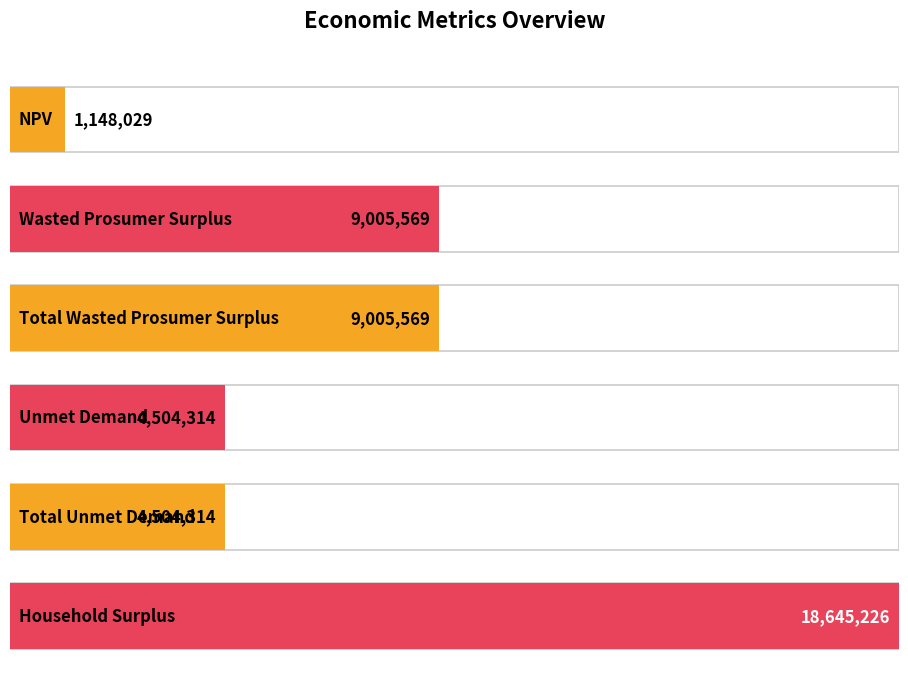

Reading left to right, list all the values displayed in this chart.

NPV=1148028.9	Wasted Prosumer Surplus=9005568.9	Total Wasted Prosumer Surplus=9005568.9	Unmet Demand=4504314.4	Total Unmet Demand=4504314.4	Household Surplus=18645226.0